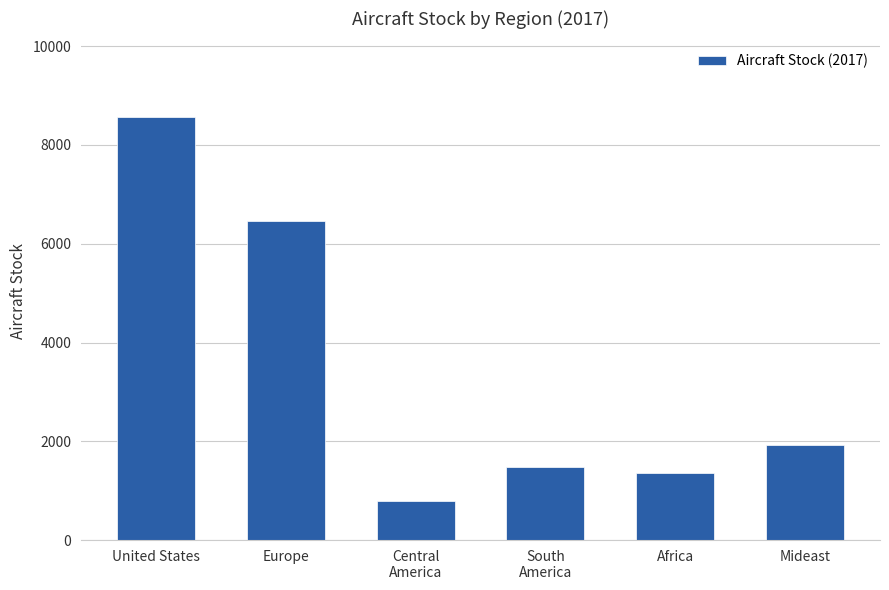

The value at Central
America is 1419.5. True or false?

False